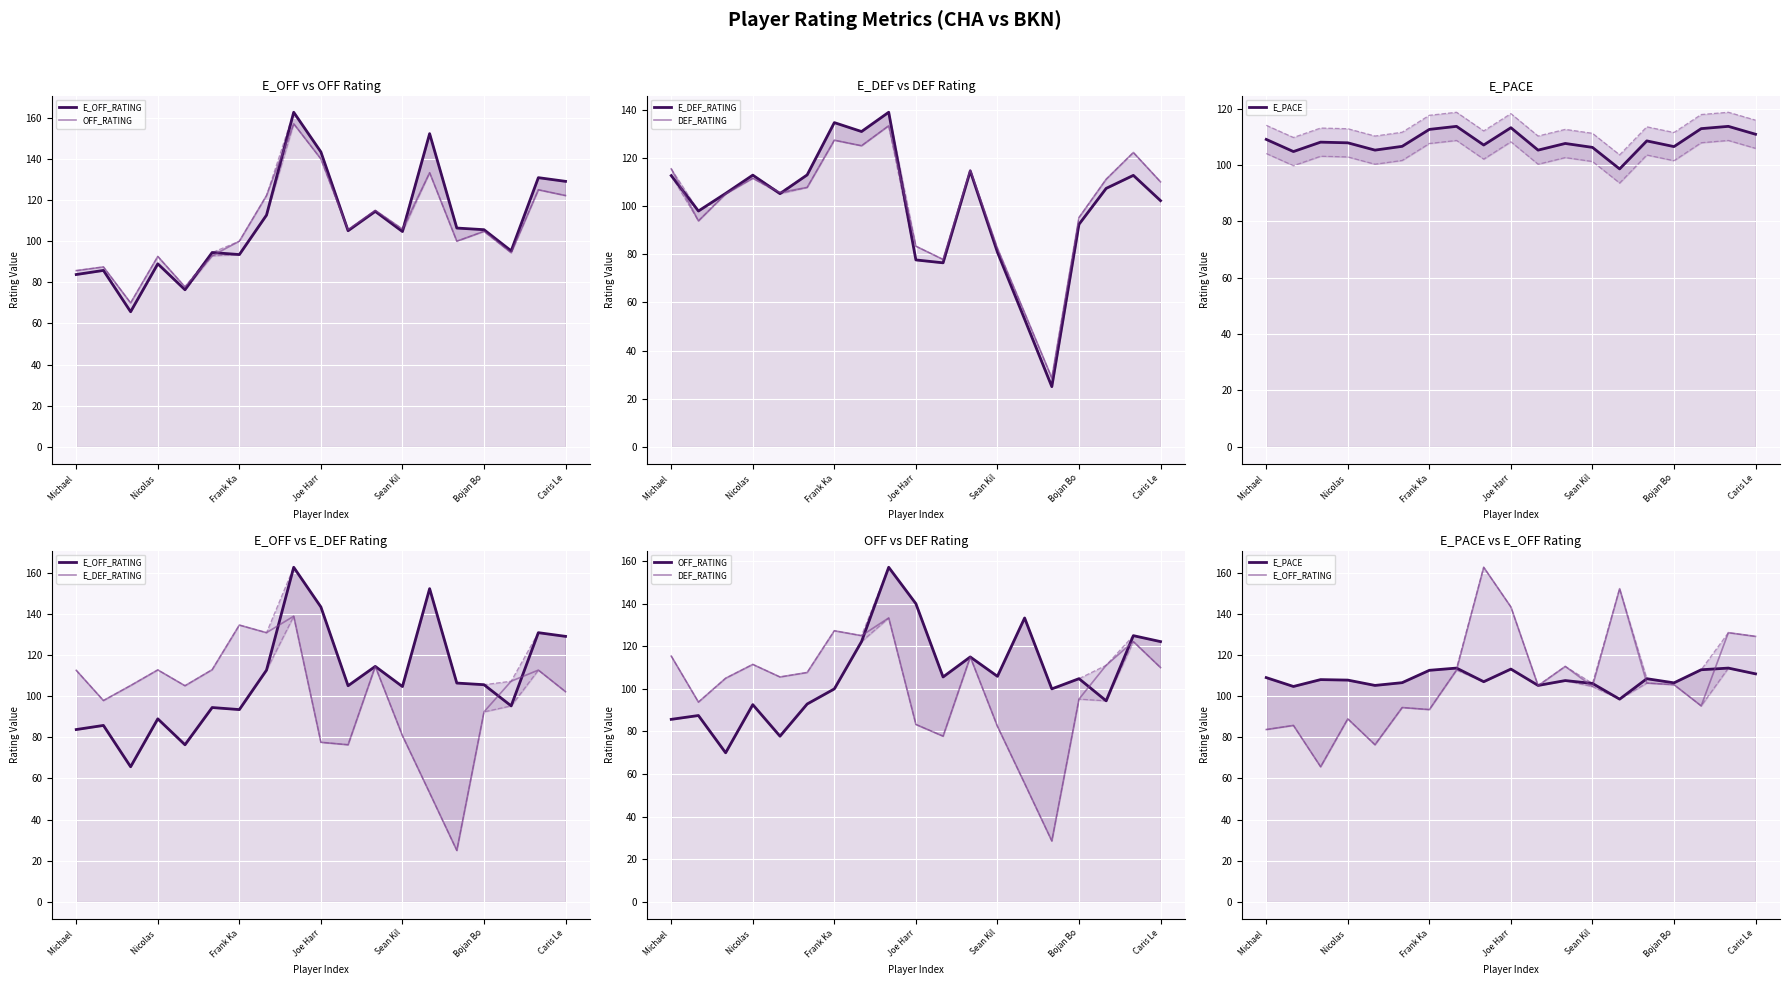

Where do OFF_RATING and E_DEF_RATING first cross each other?

7 and 8